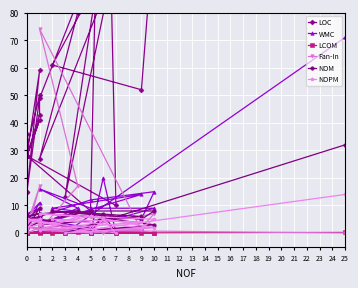

Between 0 and 6, which is larger?

6